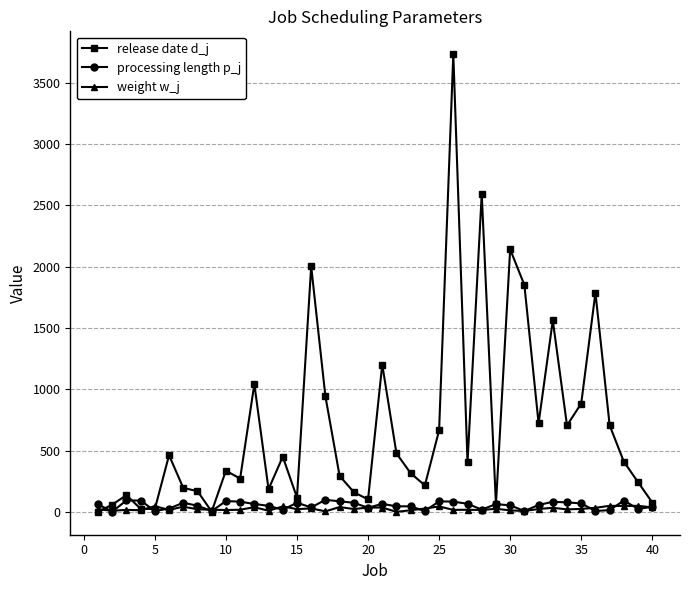

What is the maximum value for processing length p_j?

98